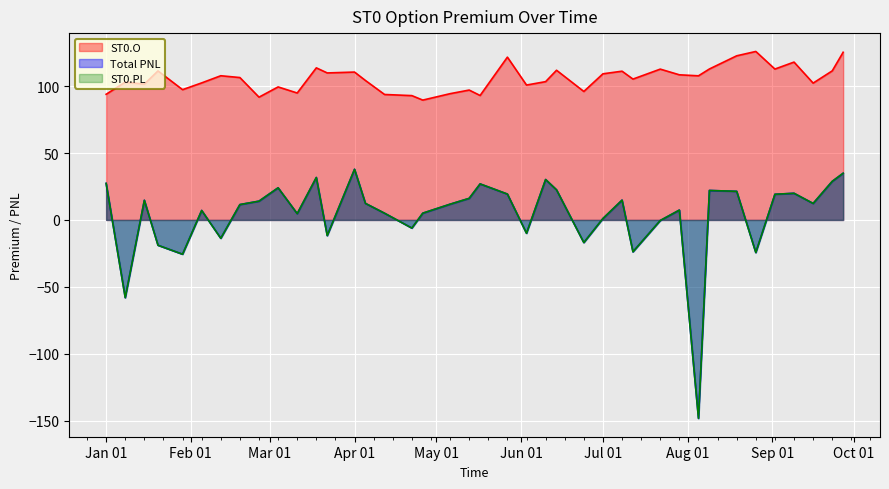

Which series has the largest total across all categories?

ST0.O